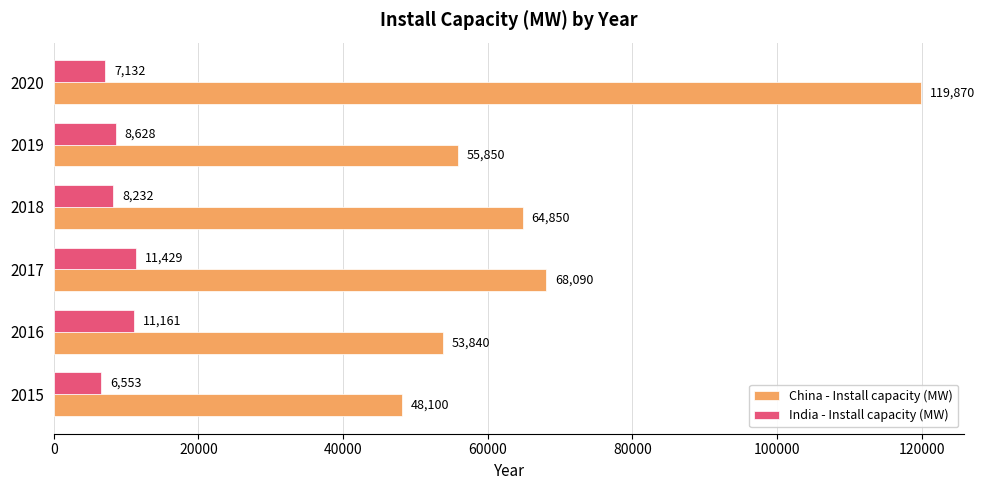

The value of China - Install capacity (MW) at 2020 is 119870.0. True or false?

True